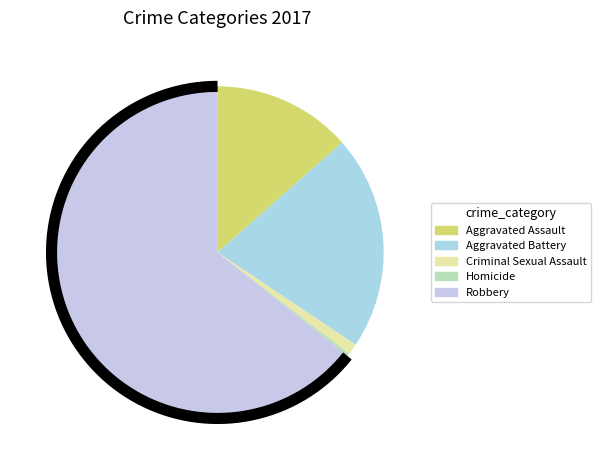

To the nearest percent, what is the difference between the Criminal Sexual Assault and Homicide slice percentages?

1%